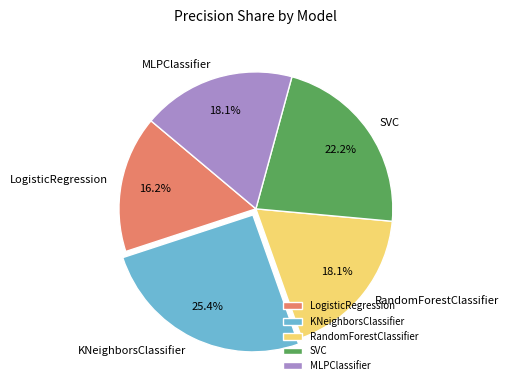

Which has a higher value, LogisticRegression or RandomForestClassifier?

RandomForestClassifier